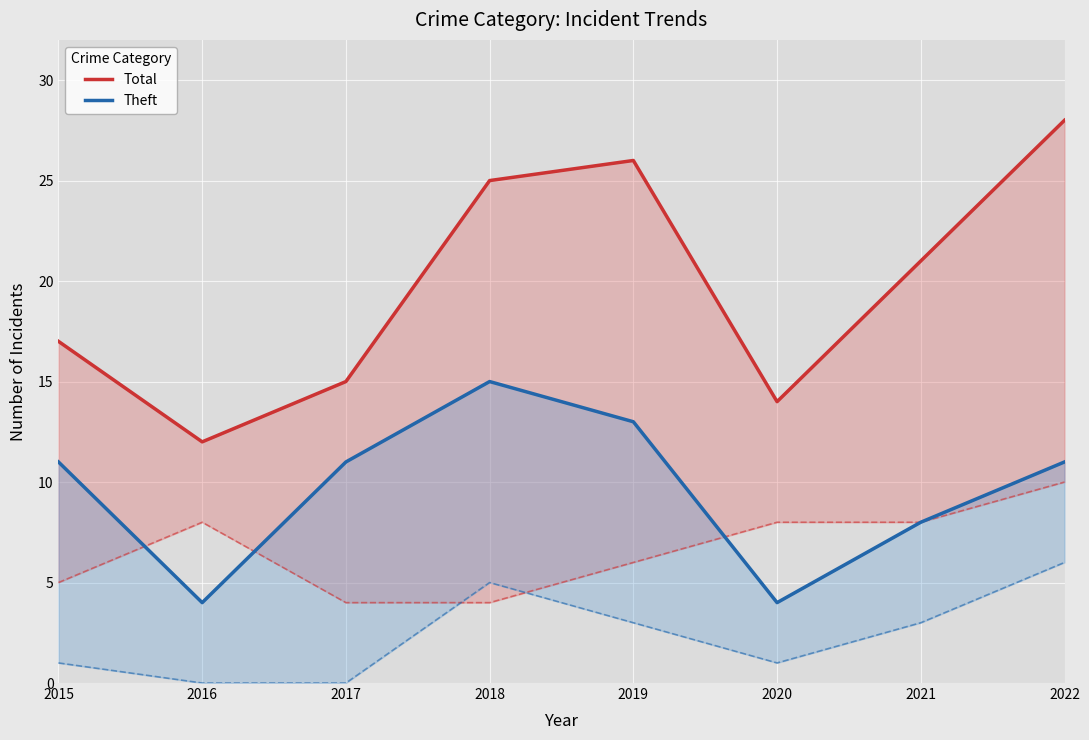

True or false: Theft and Total cross at least once.

False